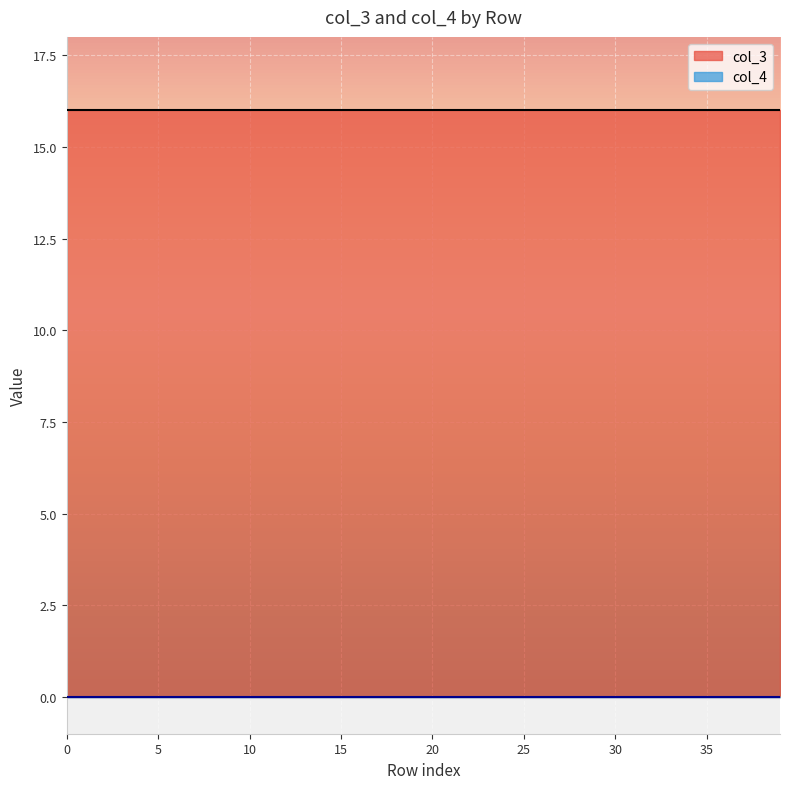

True or false: col_4 and col_3 intersect in this chart.

False